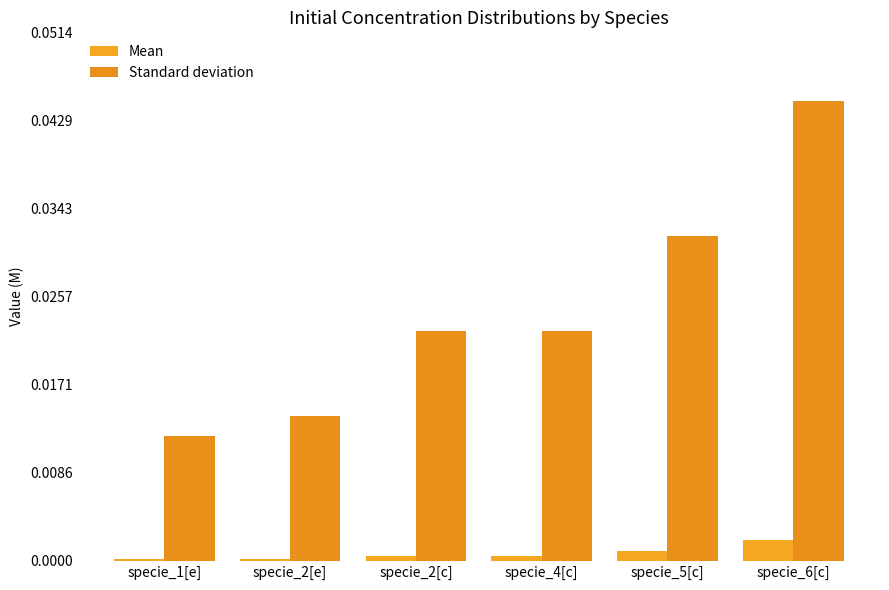

What are all the series names shown in the legend?

Mean, Standard deviation